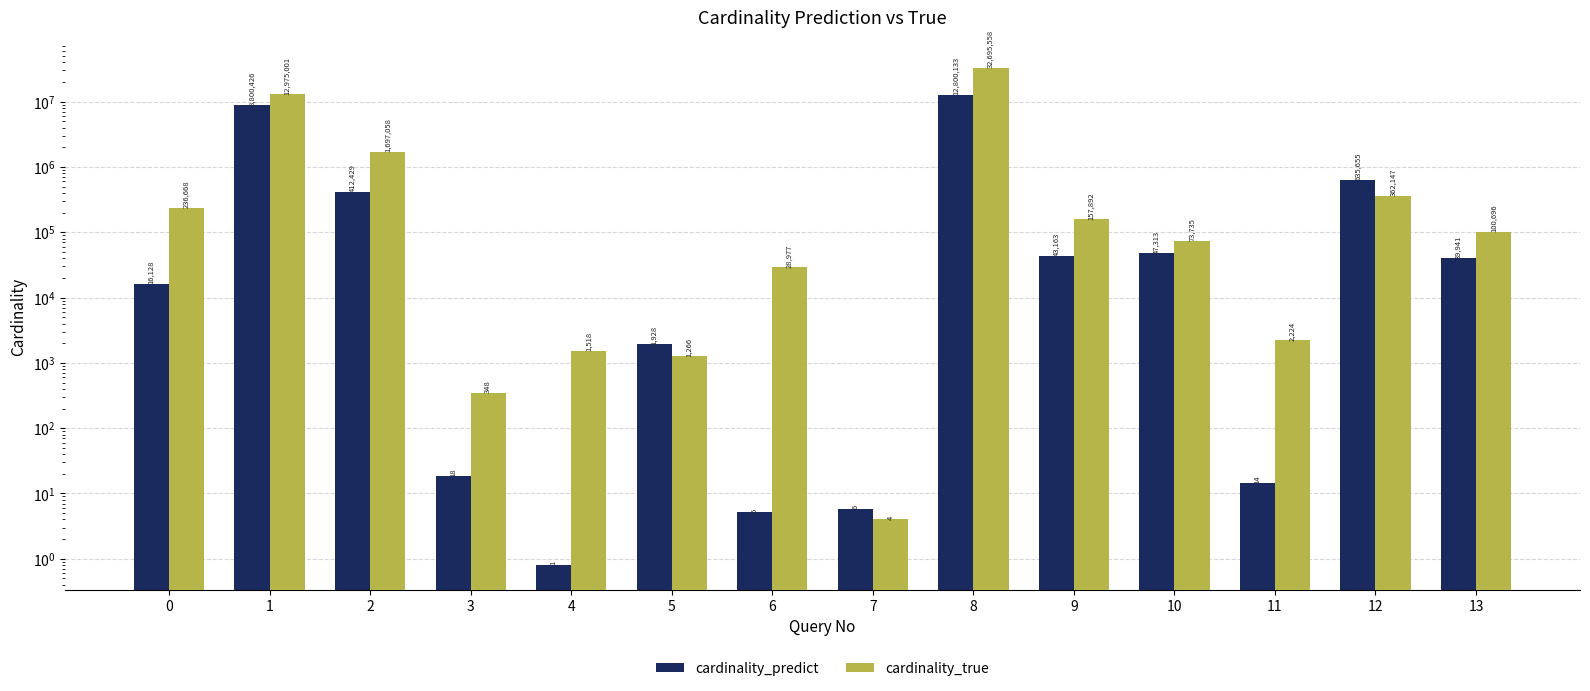

How many distinct data groups are displayed?

2